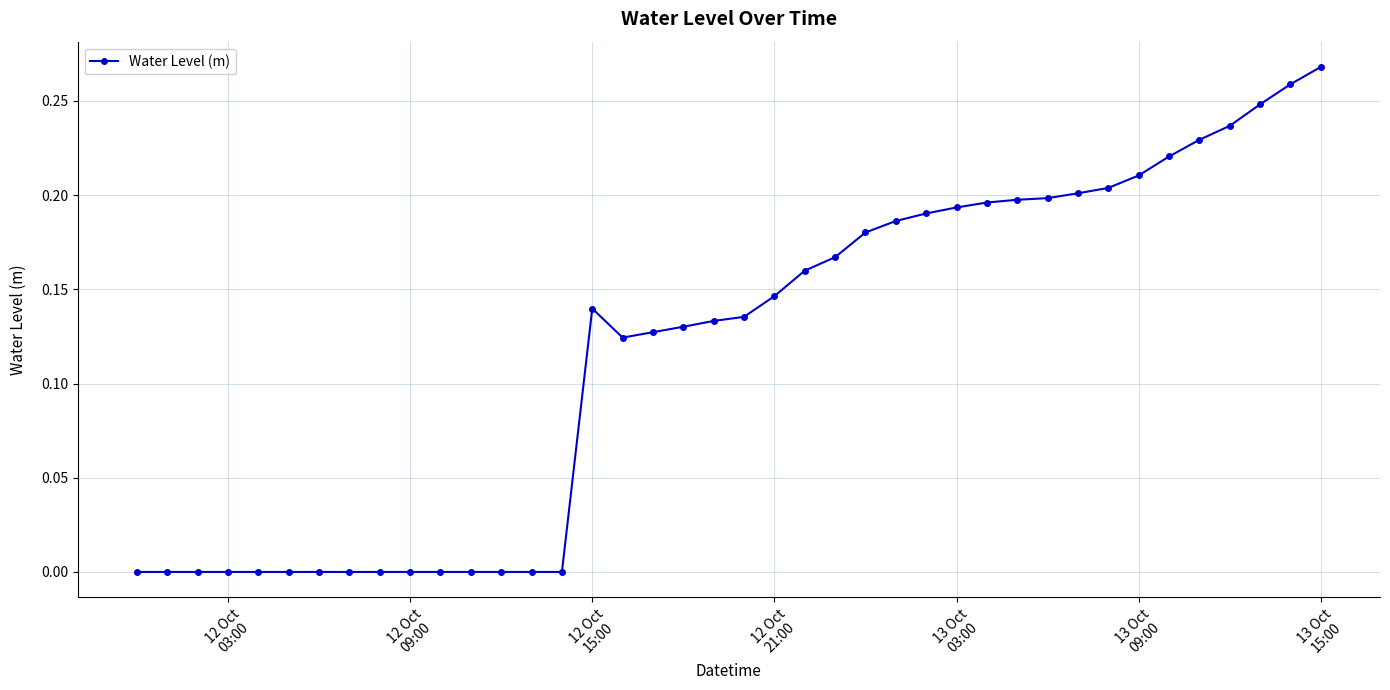

What is the maximum value shown in the chart?

0.3